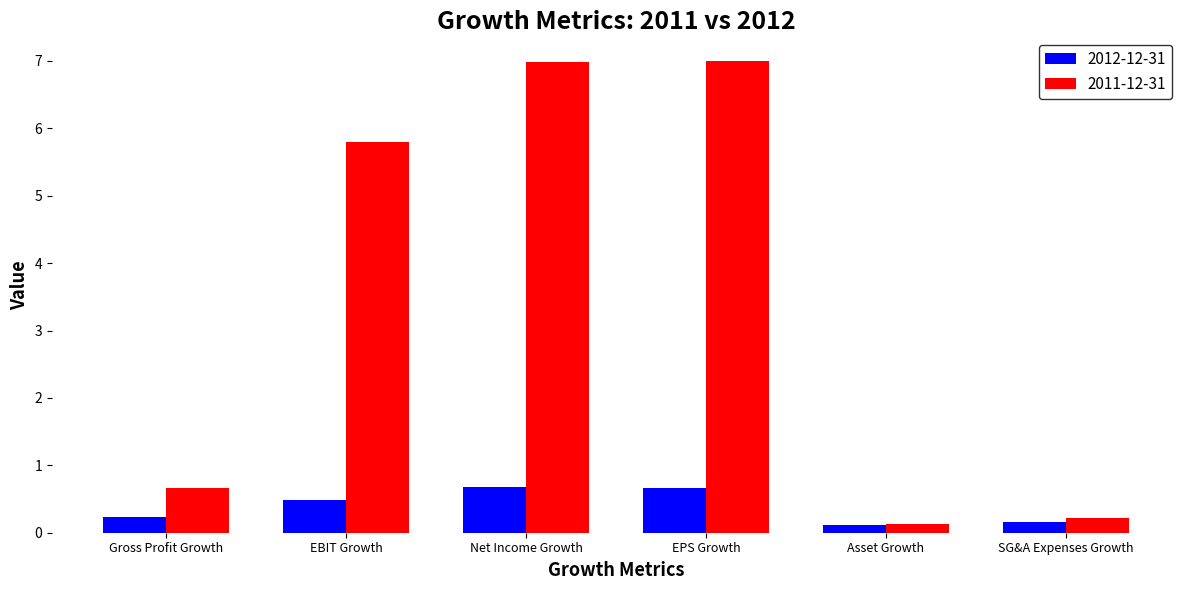

The 2012-12-31 series shows 0.2 at SG&A Expenses Growth. True or false?

True